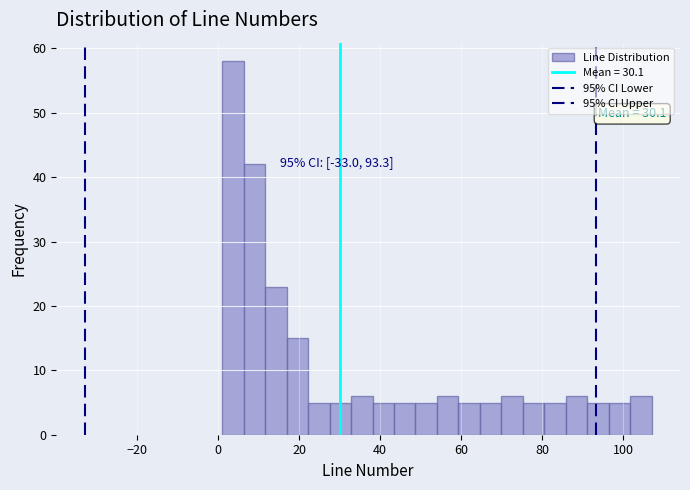

Read against the x-axis, roughly where is the centre of the tallest bar?

4